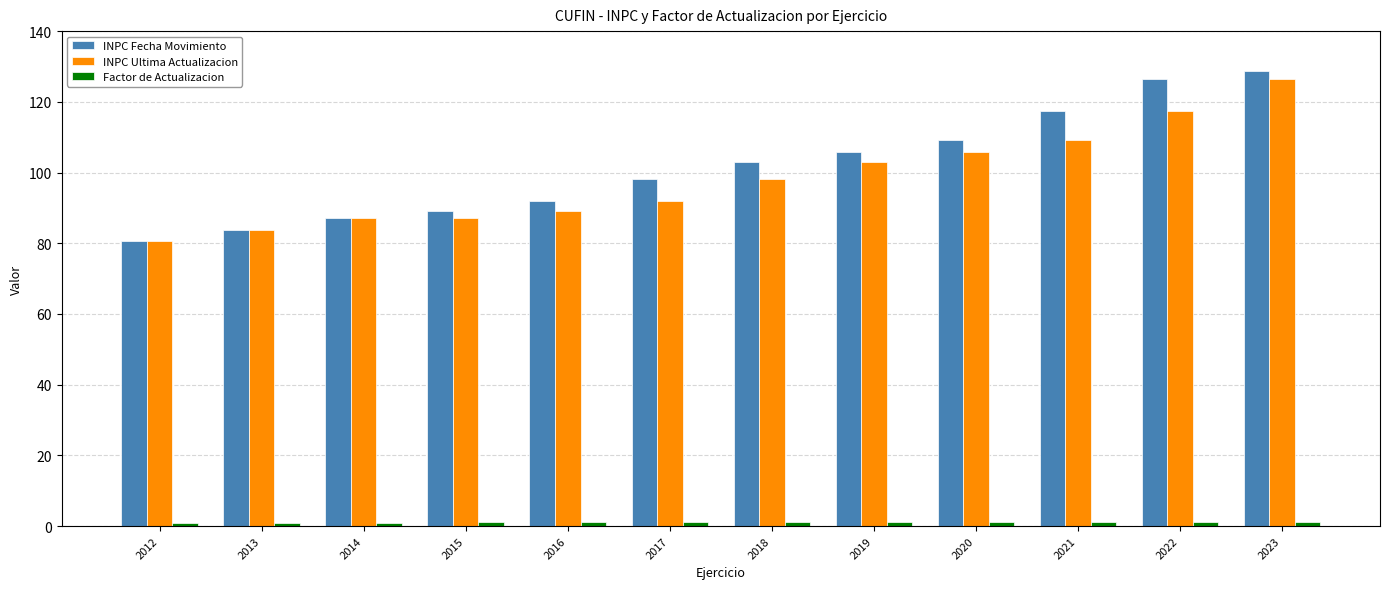

How many bars are there in total?

36